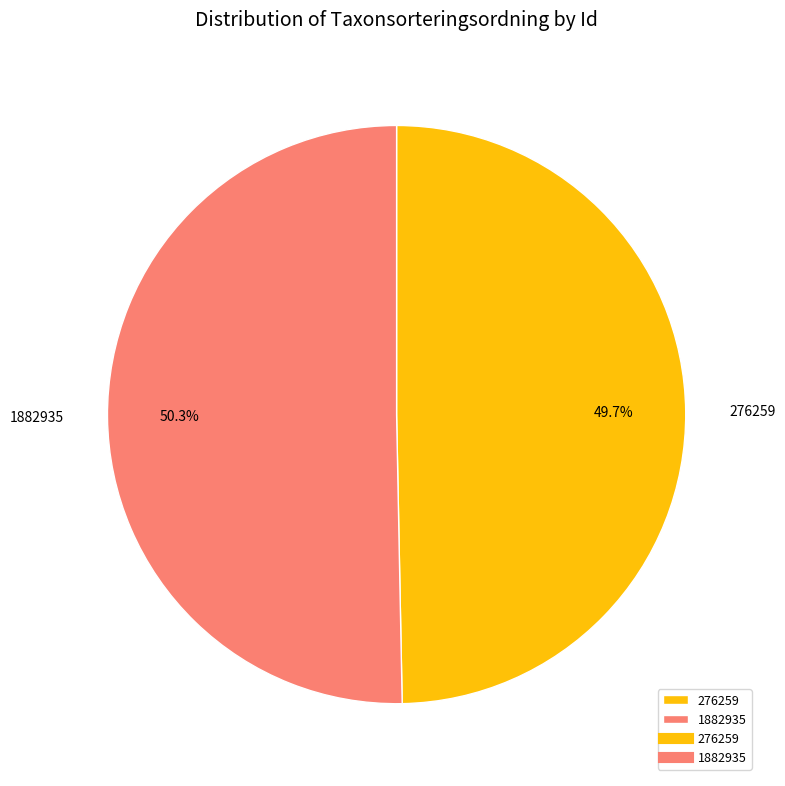

The 276259 slice represents 64% of the pie. True or false?

False